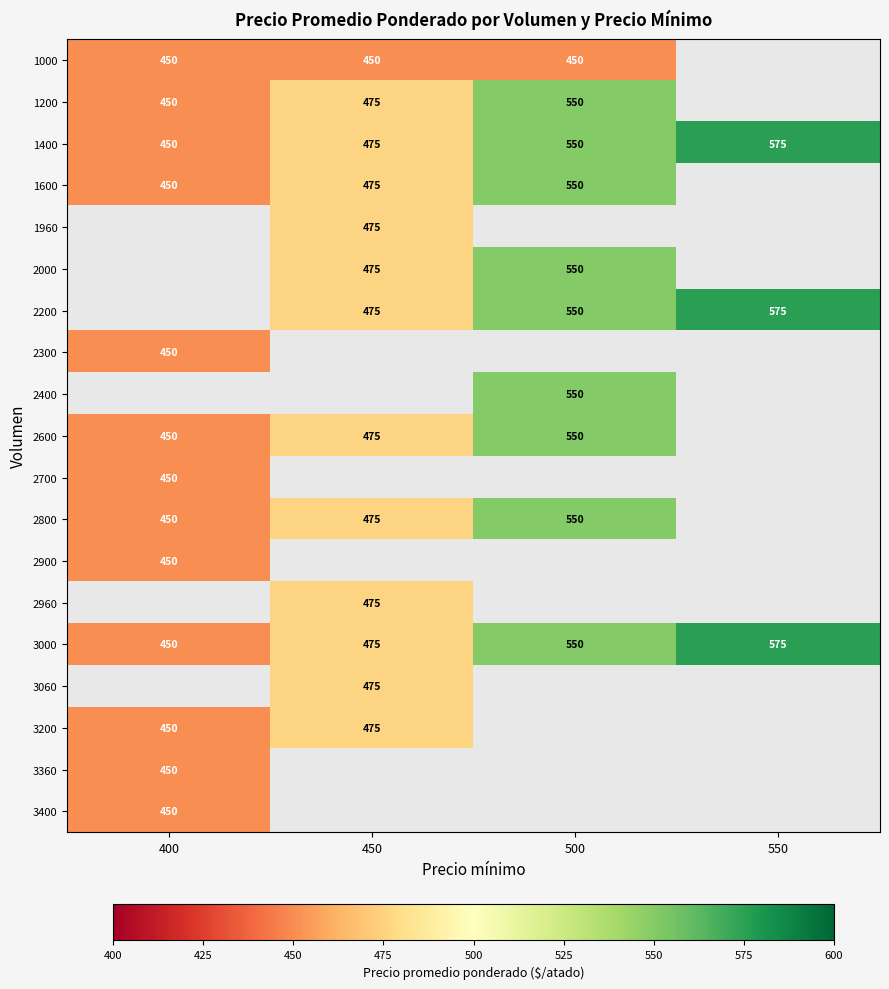

Read the 3000 value at 450.

475